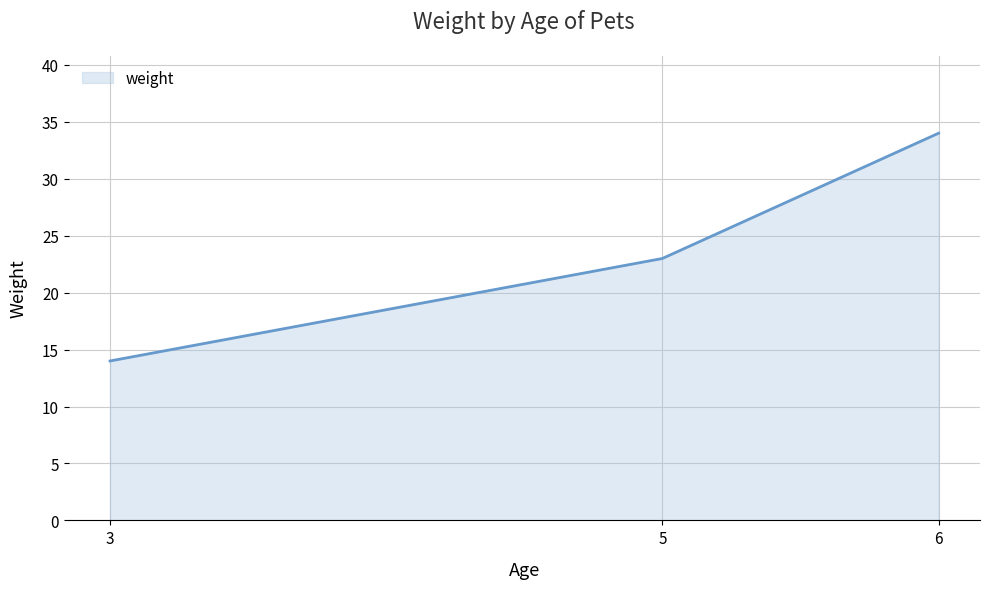

What is the change in value from 3 to 6?

+20